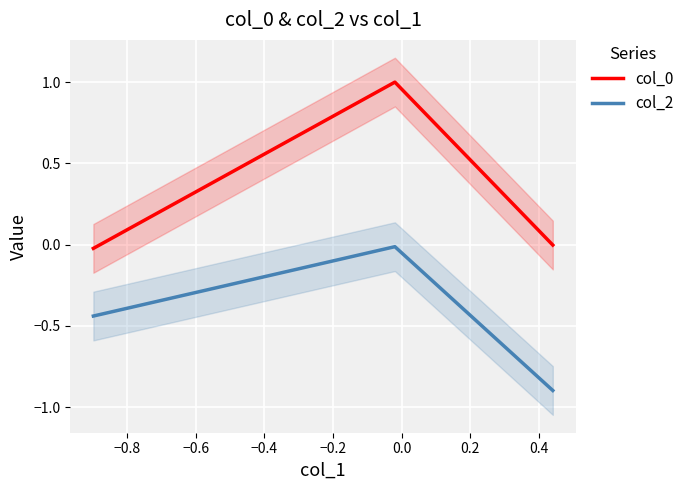

The col_2 series shows -0.8 at −1.0. True or false?

False